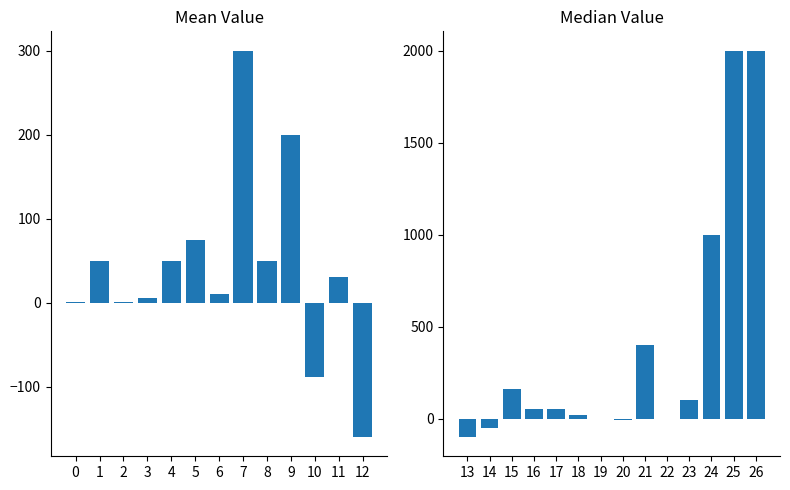

List the labels in order of value, largest first.

25, 26, 24, 21, 7, 9, 15, 23, 5, 1, 4, 8, 16, 17, 11, 18, 6, 3, 0, 2, 19, 22, 20, 14, 10, 13, 12